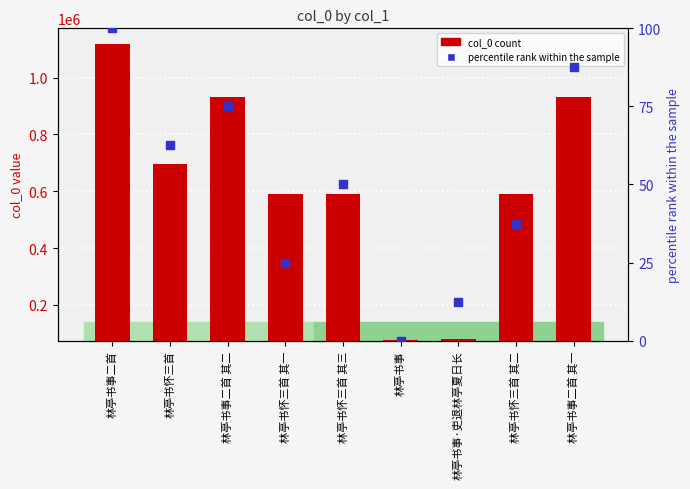

At how many categories does at least one series exceed 752890?

3